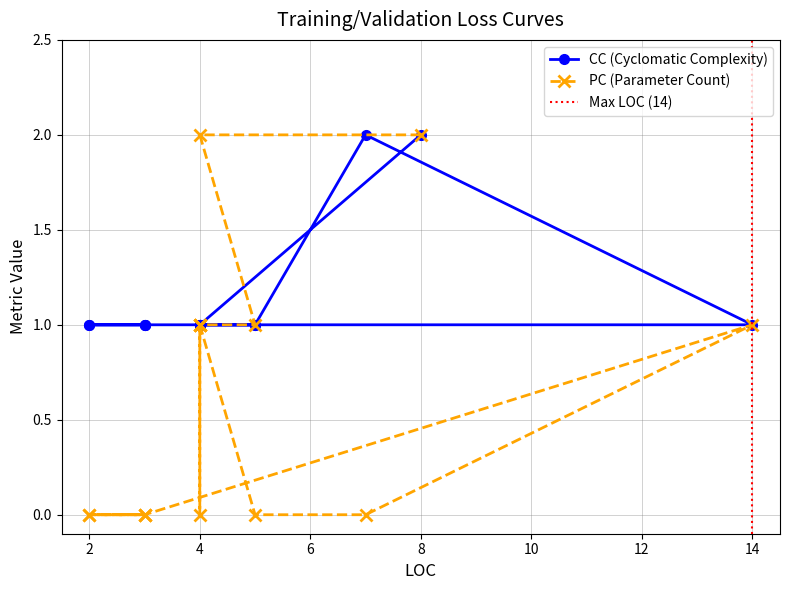

How many distinct data groups are displayed?

2